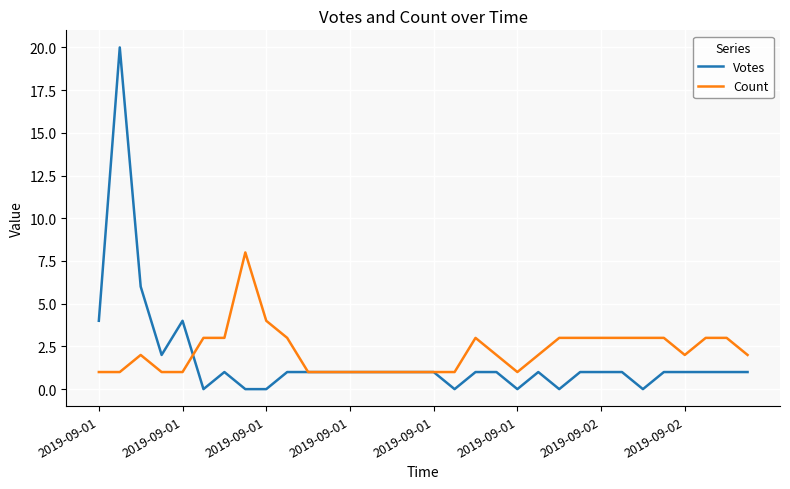

Which series ends up on top after the final intersection of Count and Votes?

Count